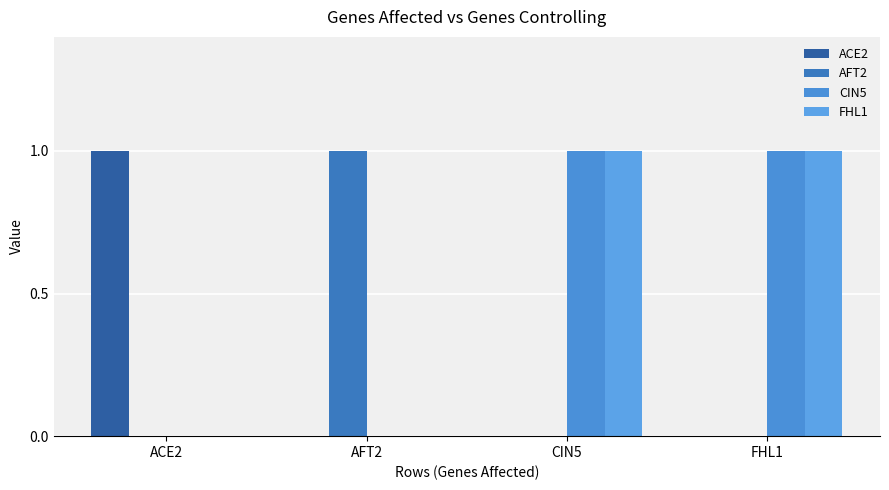

Is the value of ACE2 at CIN5 greater than the value of AFT2 at ACE2?

No